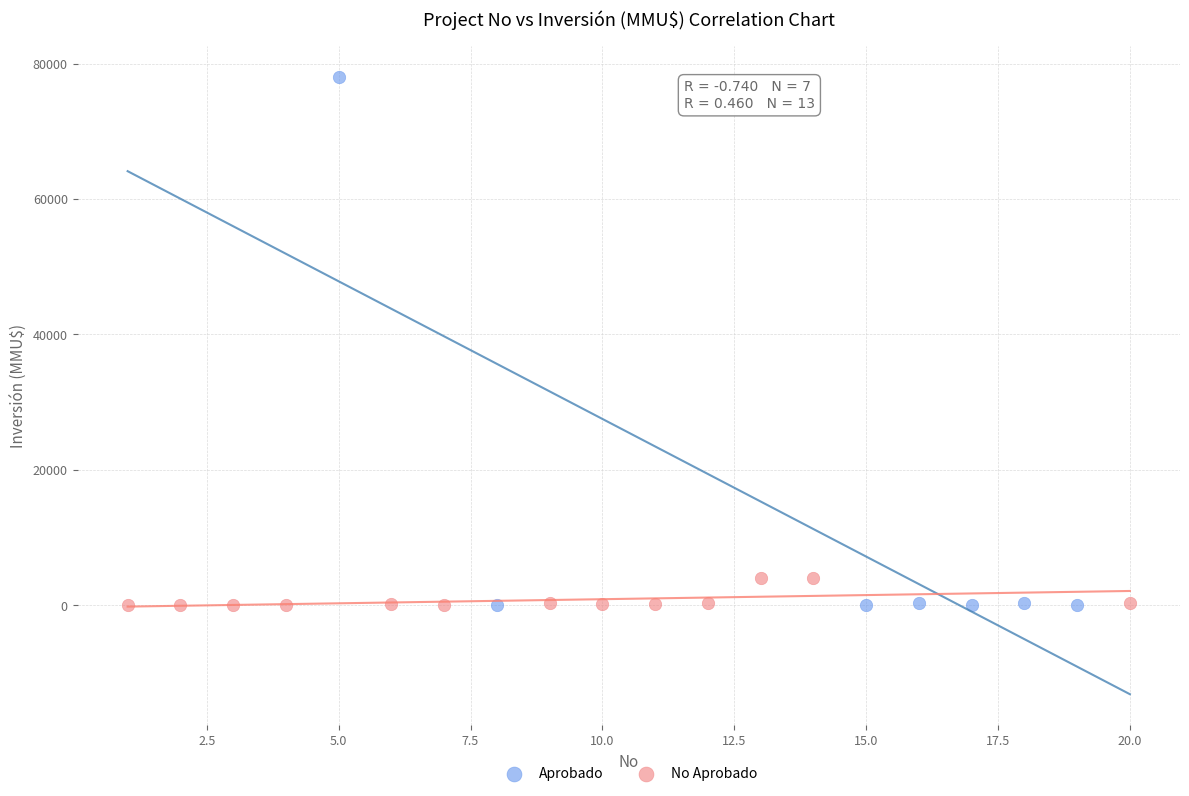

Which series has the largest Y range (max minus min)?

Aprobado